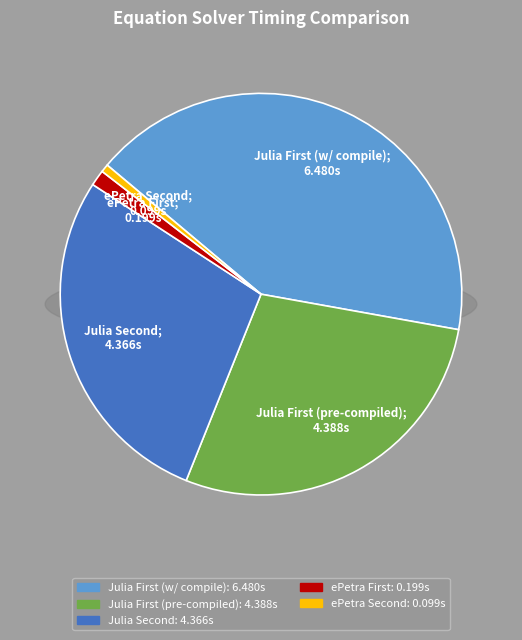

How many slices are in this pie chart?

5